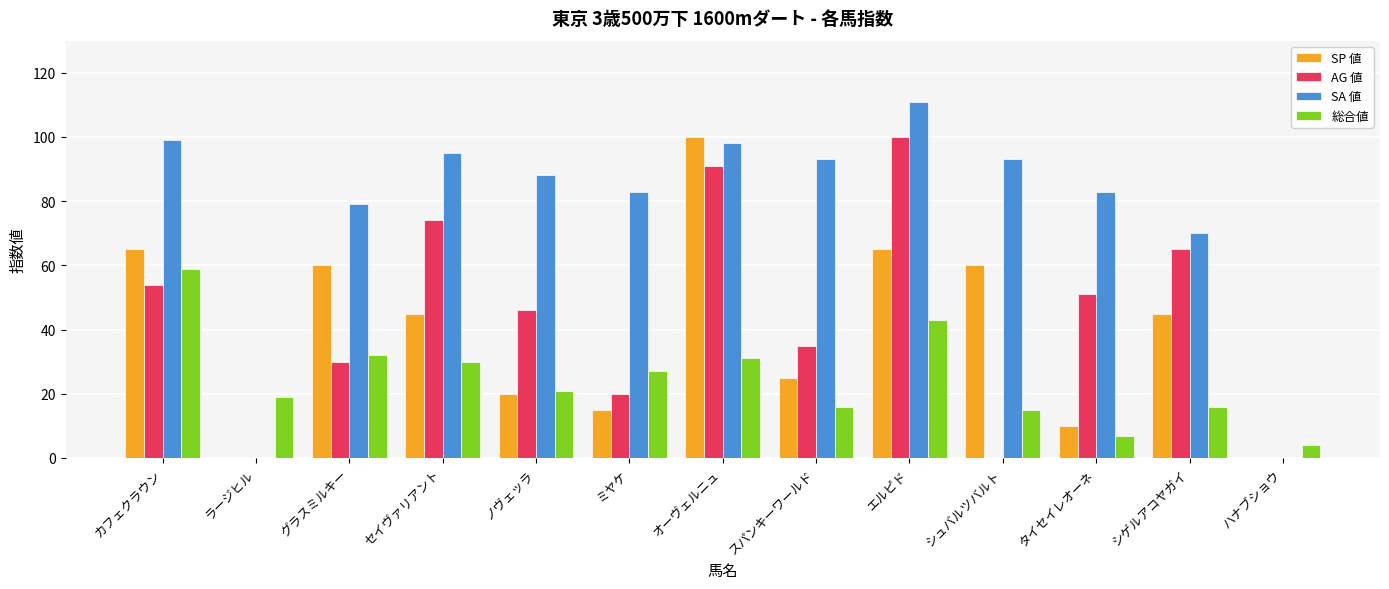

What is the sum of all SP 値 values?

510